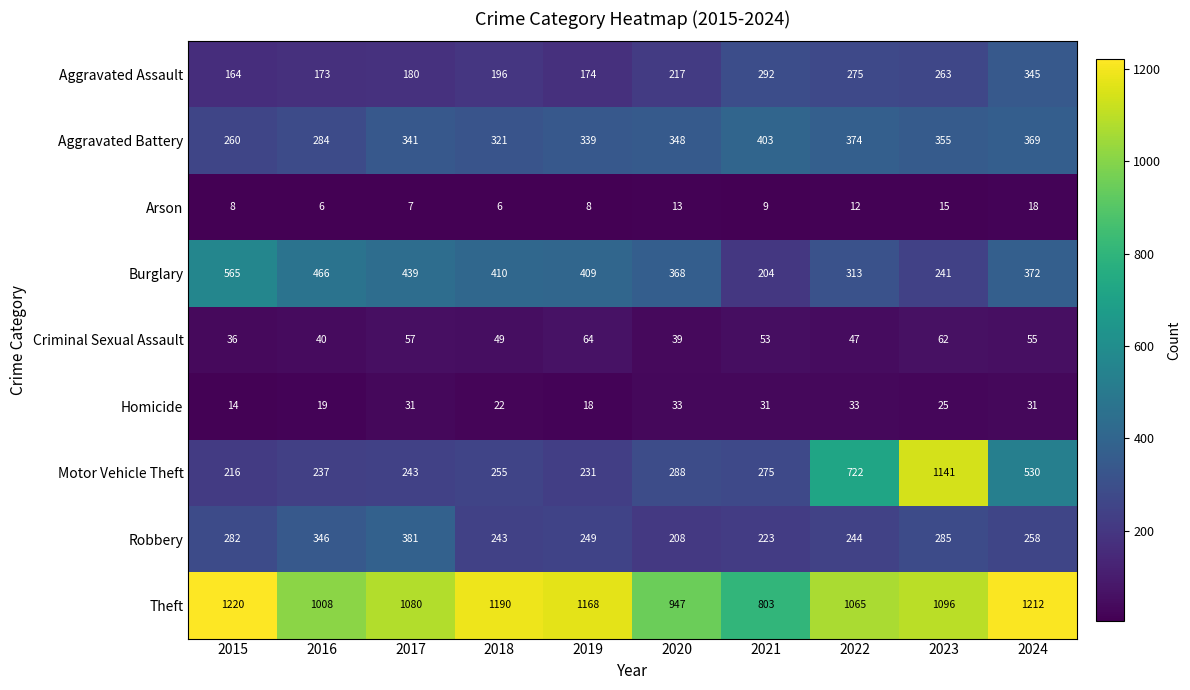

The value of Motor Vehicle Theft at 2023 is 1141. True or false?

True